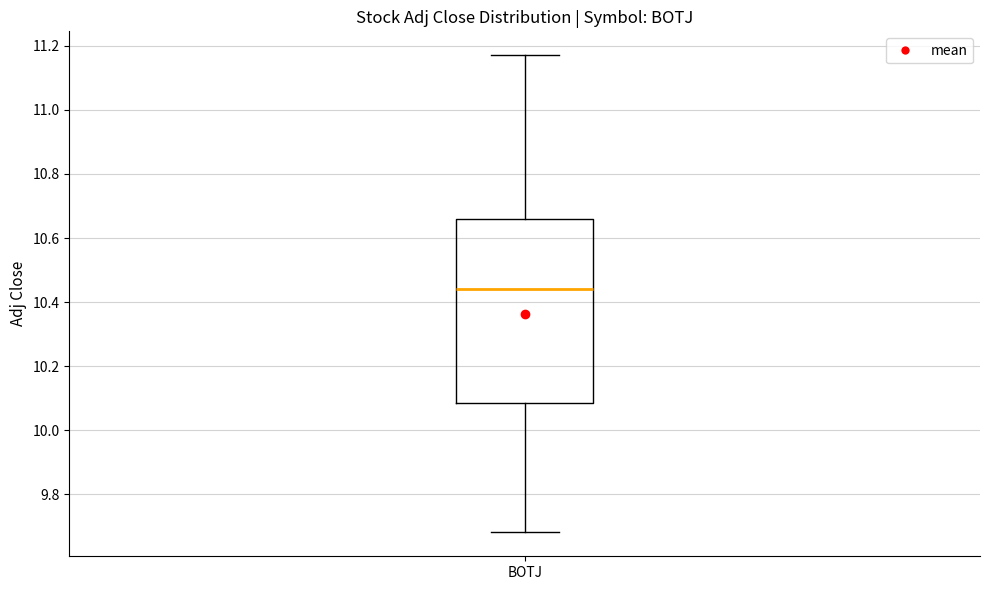

Transcribe this box plot: give where the median line is, the range the box spans, and where the two whiskers end, as read against the y-axis. The values are not printed on the chart, so give them approximately, as read against the axis.

median 10.44, box 10.08 to 10.66, whiskers 9.68 to 11.18